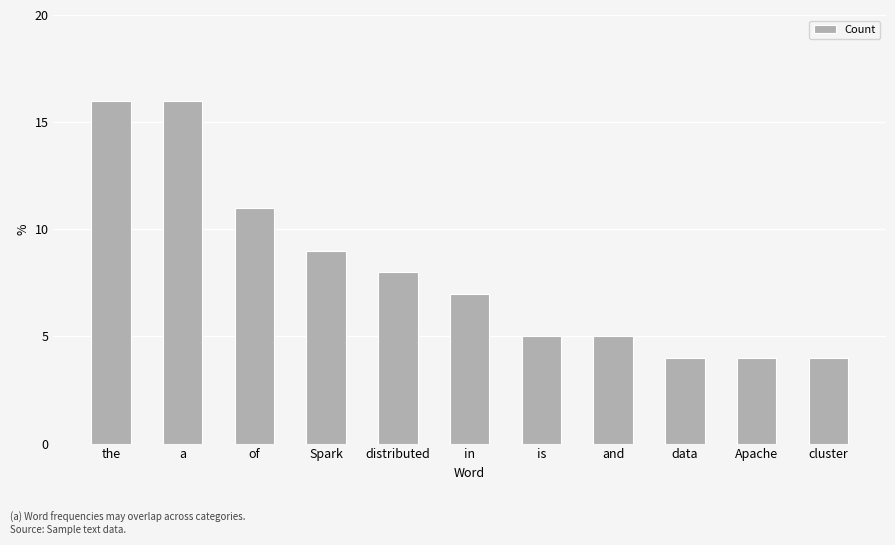

Reading right to left, transcribe all the data shown in this chart.

4	4	4	5	5	7	8	9	11	16	16